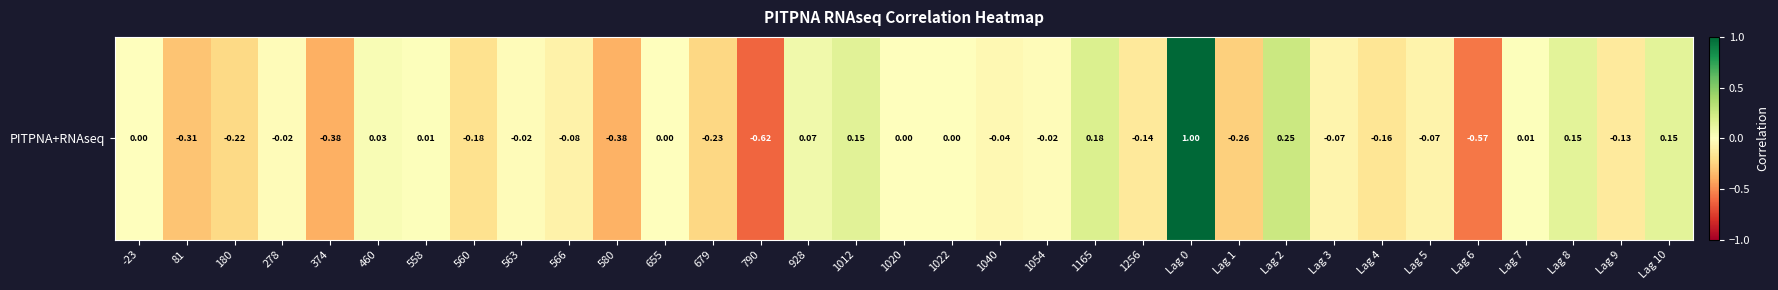

What is the change in value from 81 to 180?

+0.1